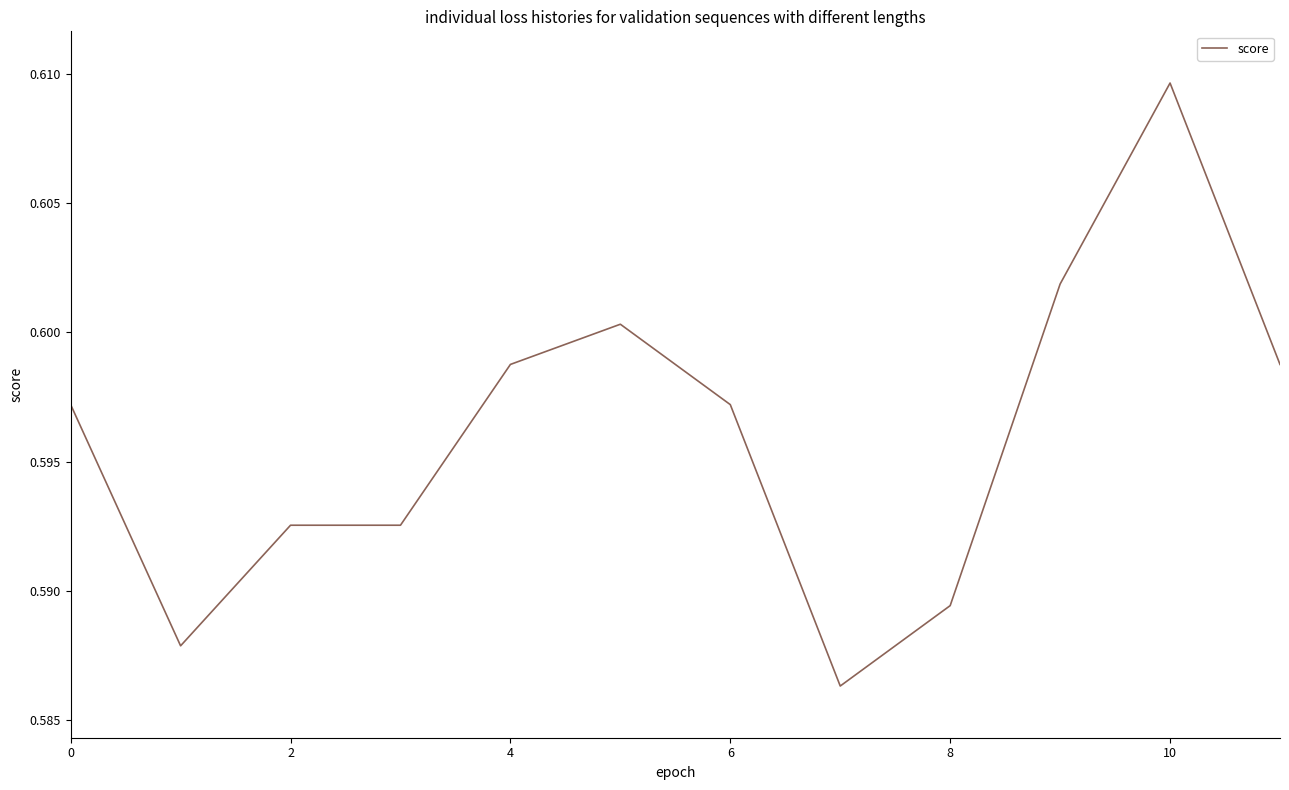

Does the chart have visible grid lines?

No